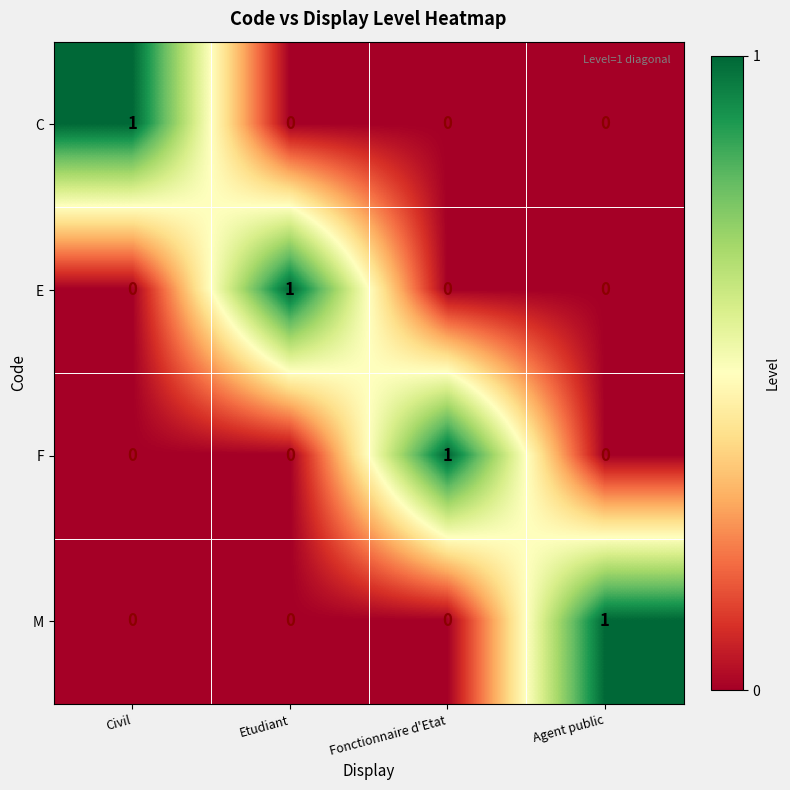

Count the M values in the range 0 to 1.

4